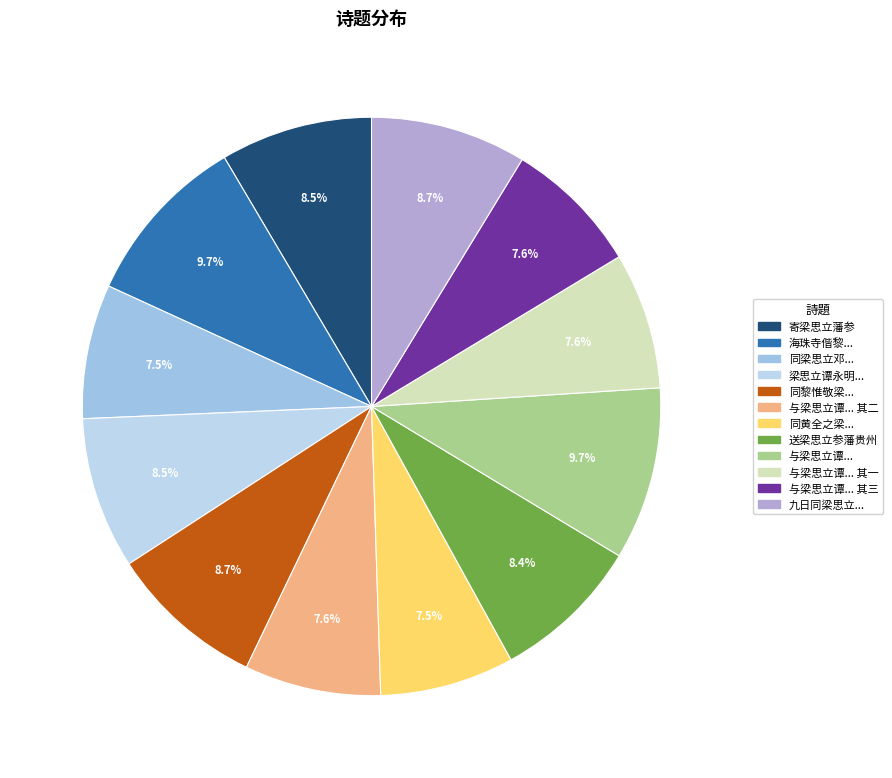

To the nearest percent, what is the average slice percentage?

8%